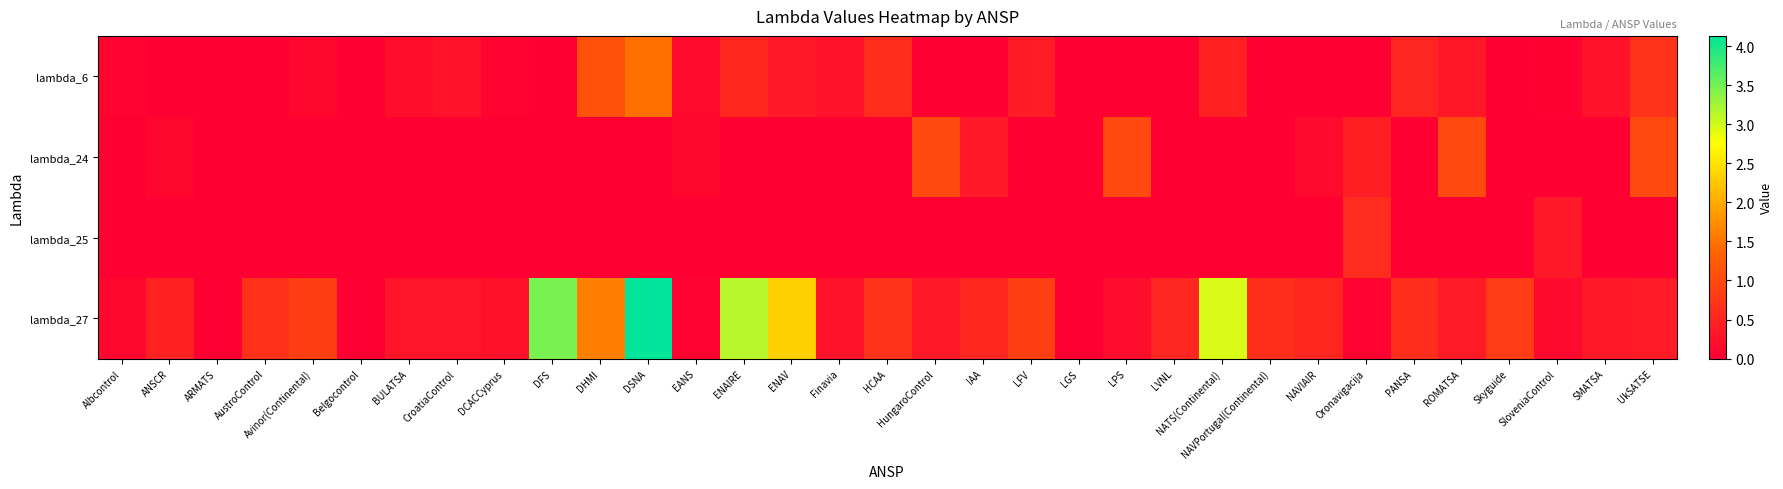

How many data points does each series have?

33